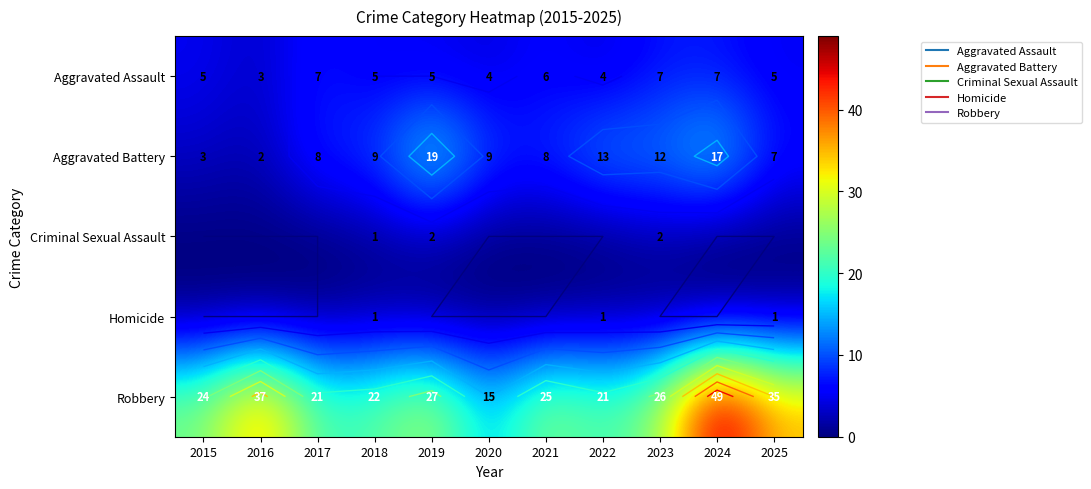

Which series has the largest range (max minus min)?

Robbery